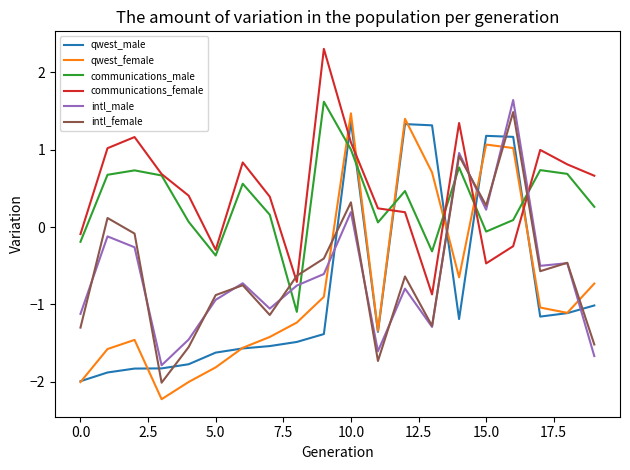

After their last crossing, which series has the higher values: intl_female or qwest_female?

qwest_female